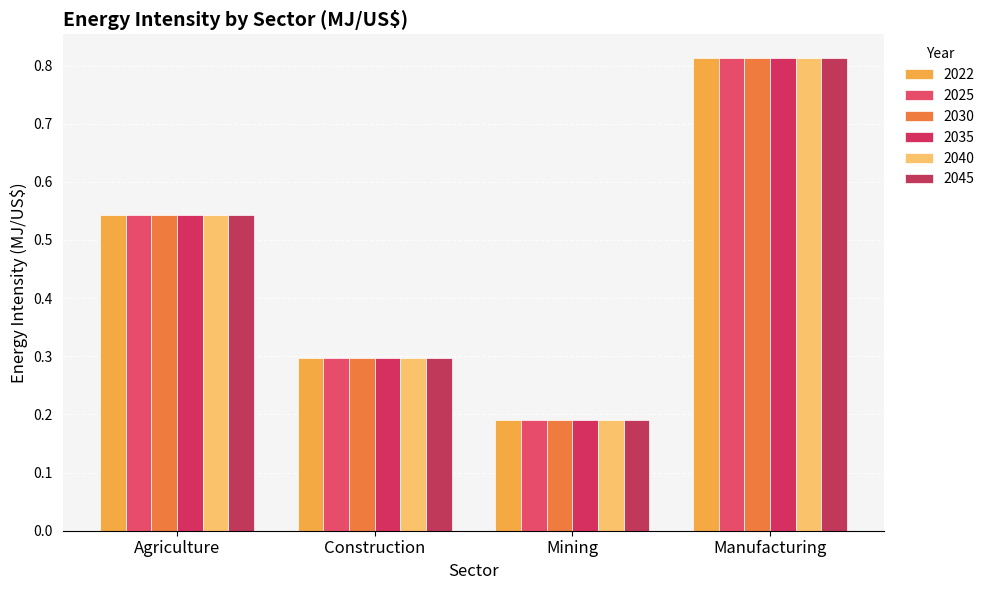

Where is 2022 nearest to the value 0?

Mining